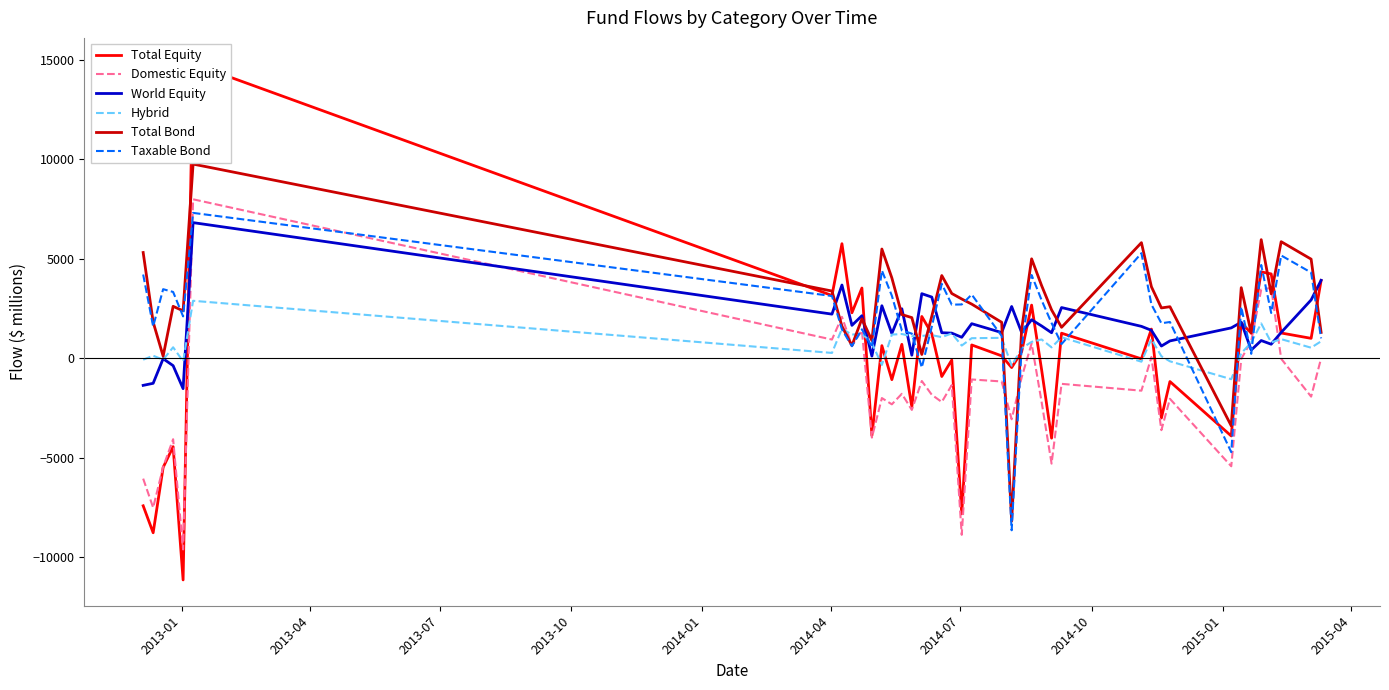

After their last crossing, which series has the higher values: Domestic Equity or World Equity?

World Equity